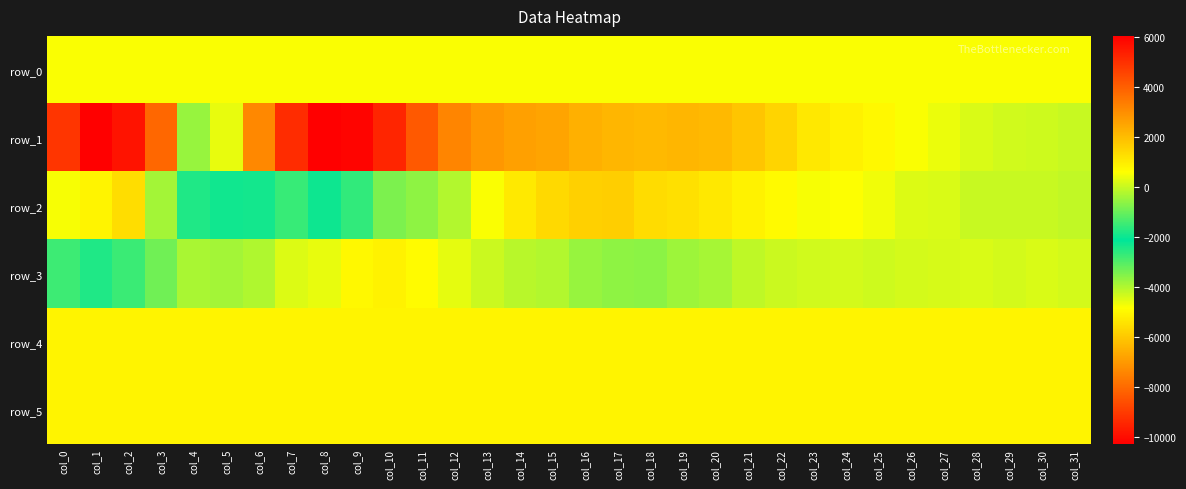

How many series are shown in this chart?

6